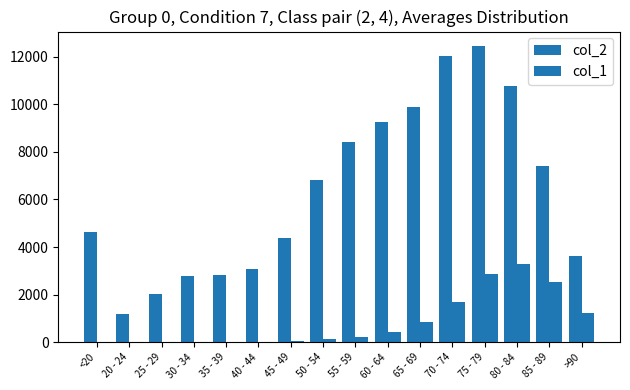

Reading left to right, extract all data points from this chart.

col_2: <20=4641	20 - 24=1191	25 - 29=2038	30 - 34=2765	35 - 39=2814	40 - 44=3078	45 - 49=4396	50 - 54=6803	55 - 59=8400	60 - 64=9236	65 - 69=9883	70 - 74=12018	75 - 79=12434	80 - 84=10764	85 - 89=7417	>90=3604
col_1: <20=18	20 - 24=4	25 - 29=3	30 - 34=17	35 - 39=18	40 - 44=24	45 - 49=47	50 - 54=126	55 - 59=227	60 - 64=426	65 - 69=850	70 - 74=1690	75 - 79=2848	80 - 84=3273	85 - 89=2548	>90=1224